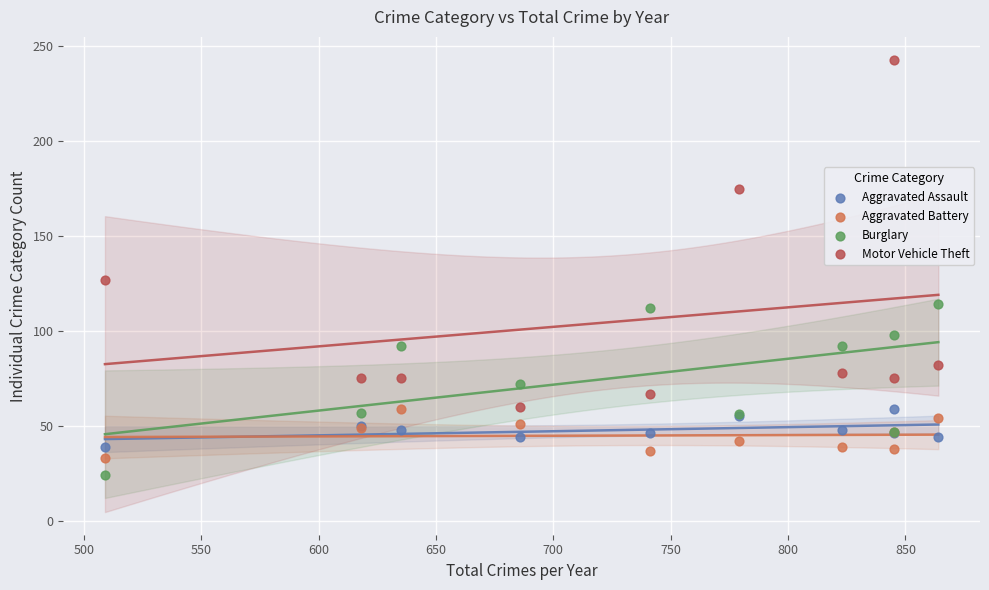

Across all series, what Y value is closest to 133?

127